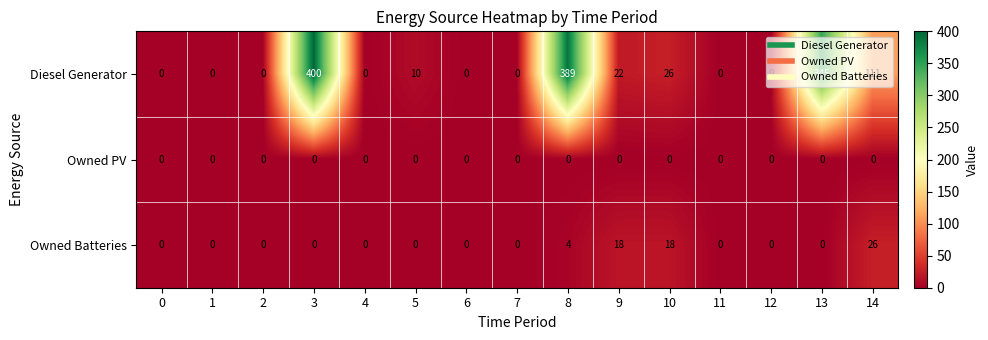

The Diesel Generator series shows 4 at 5. True or false?

False